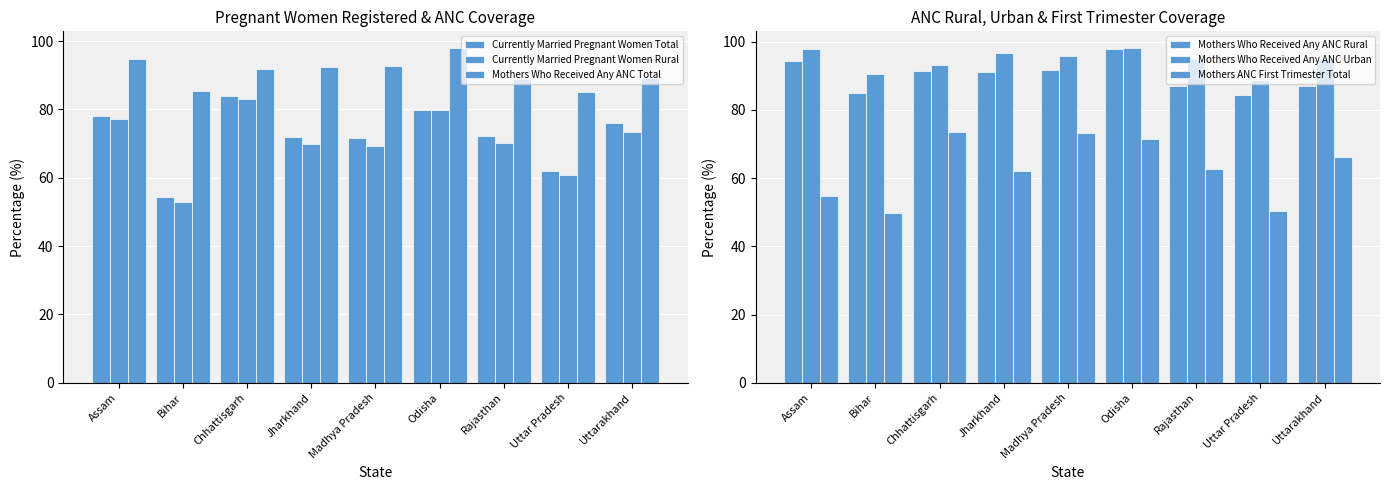

Between Bihar and Rajasthan, which series saw the biggest shift?

Currently Married Pregnant Women Total